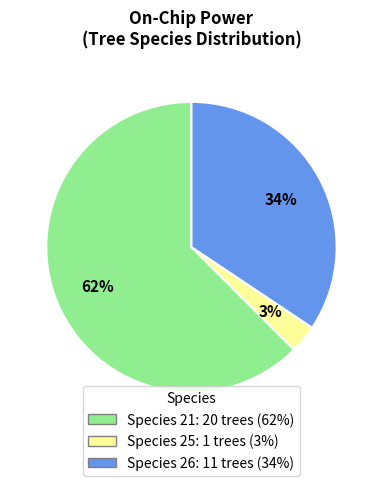

To the nearest percent, what is the average slice percentage?

33%